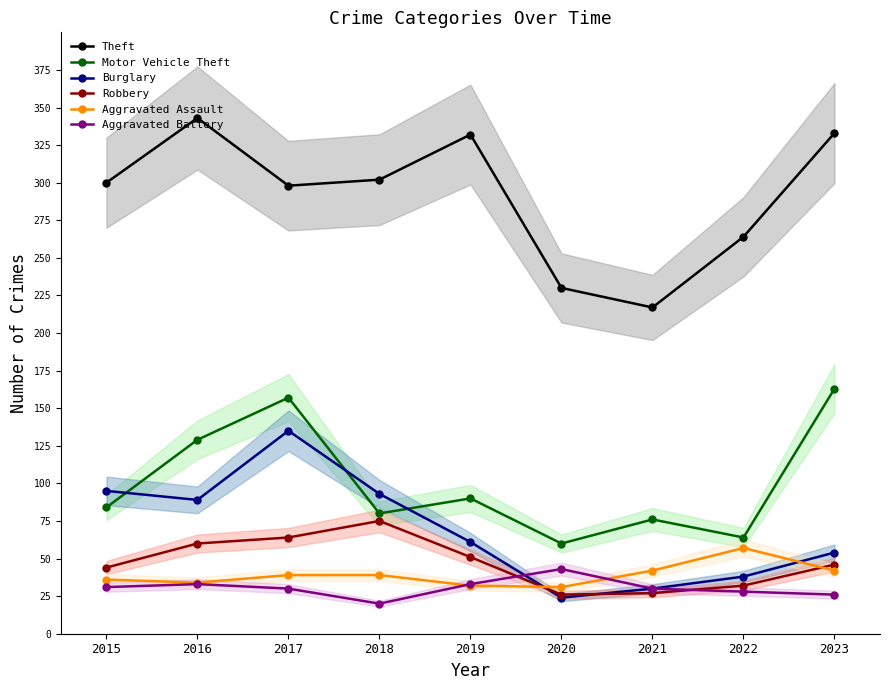

The Burglary series shows 30 at 2021. True or false?

True